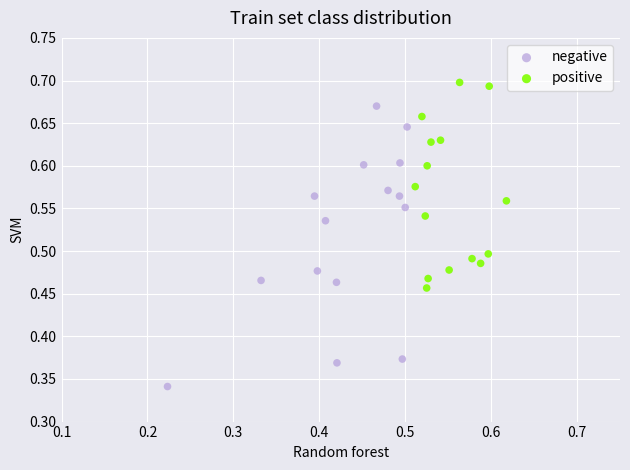

Which series contains the lowest Y value?

negative